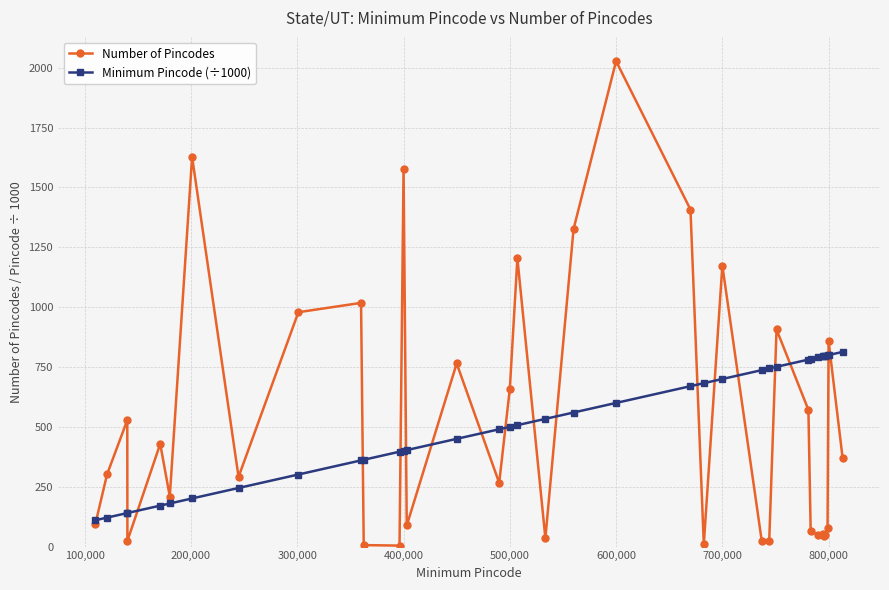

What are all the series names shown in the legend?

Number of Pincodes, Minimum Pincode (÷1000)